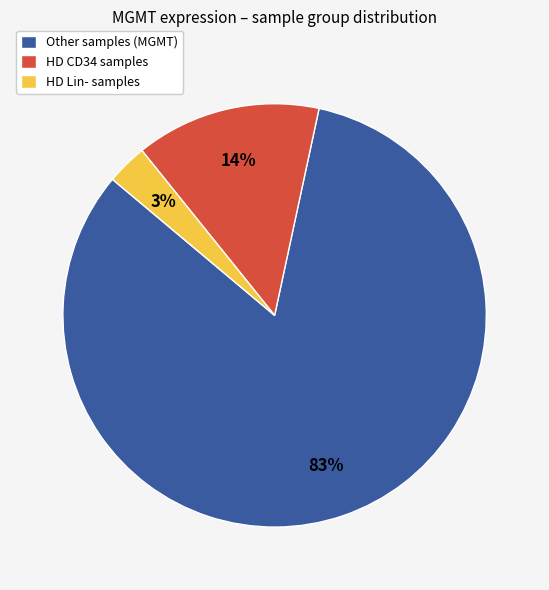

Which has a higher value, HD CD34 samples or Other samples (MGMT)?

Other samples (MGMT)